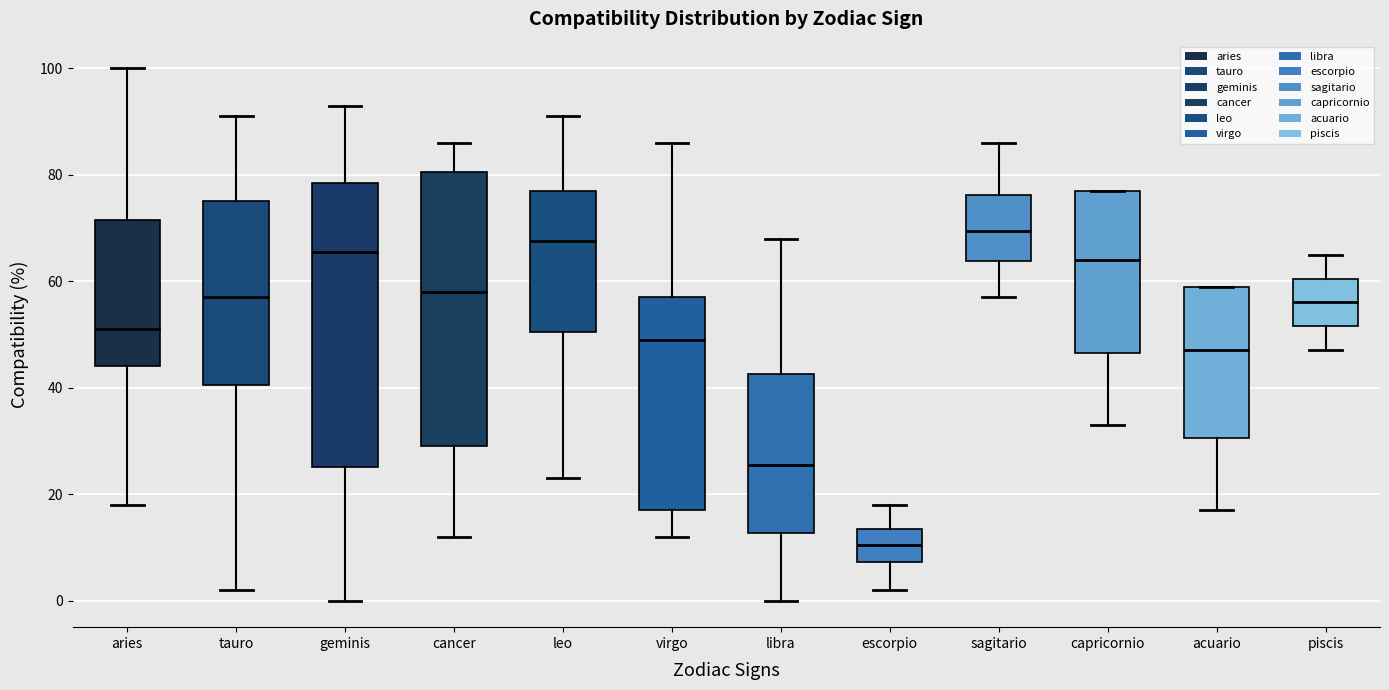

Which box is the tallest, from its lower edge to its upper edge?

geminis